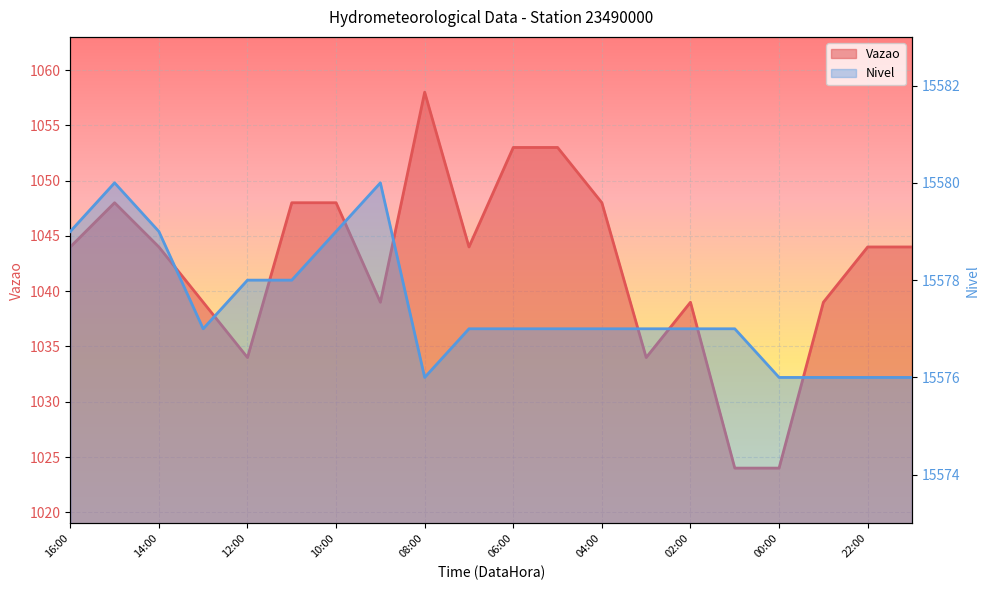

What is the average value of the Vazao series?

1042